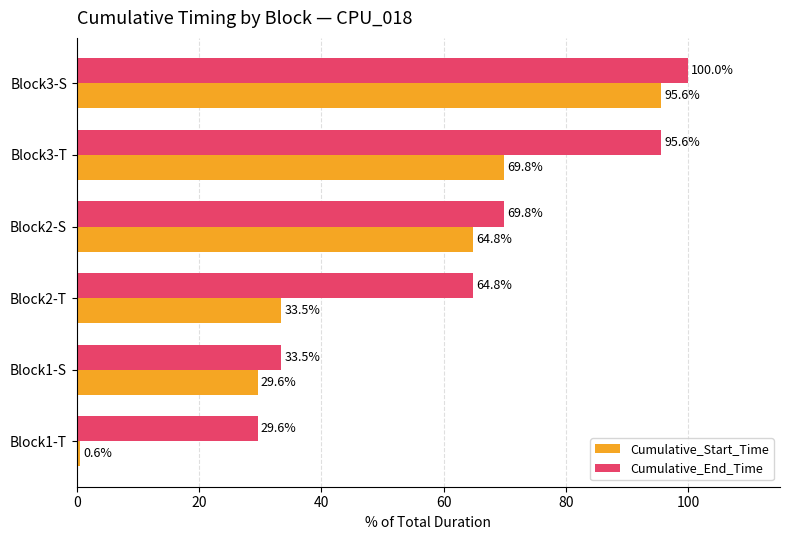

At which category is the sum across all series the highest?

Block3-S